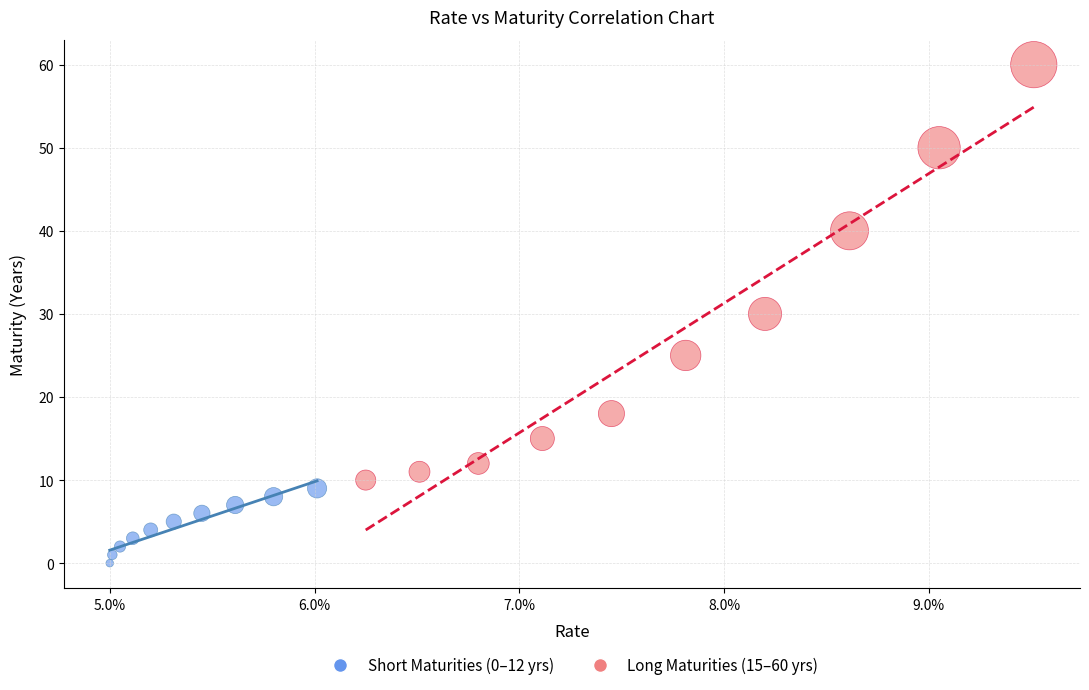

Which series reaches the maximum Y coordinate?

Long Maturities (15–60 yrs)